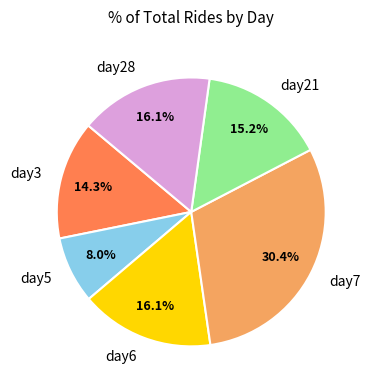

Approximately how many times larger is the value at day28 compared to day21?

1.1